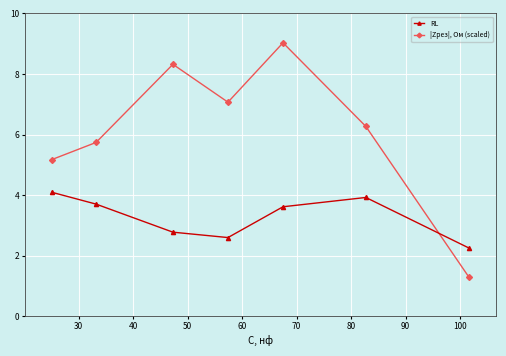

What are all the series names shown in the legend?

RL, |Zрез|, Ом (scaled)